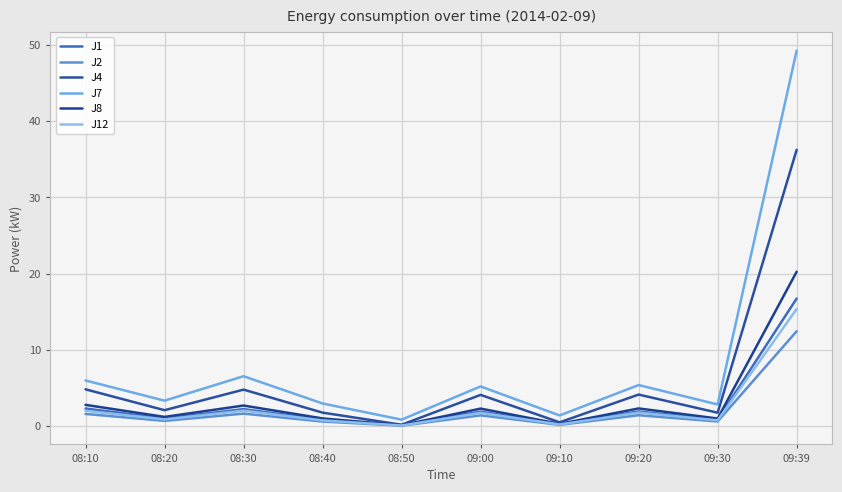

What is the maximum value for J8?

20.2